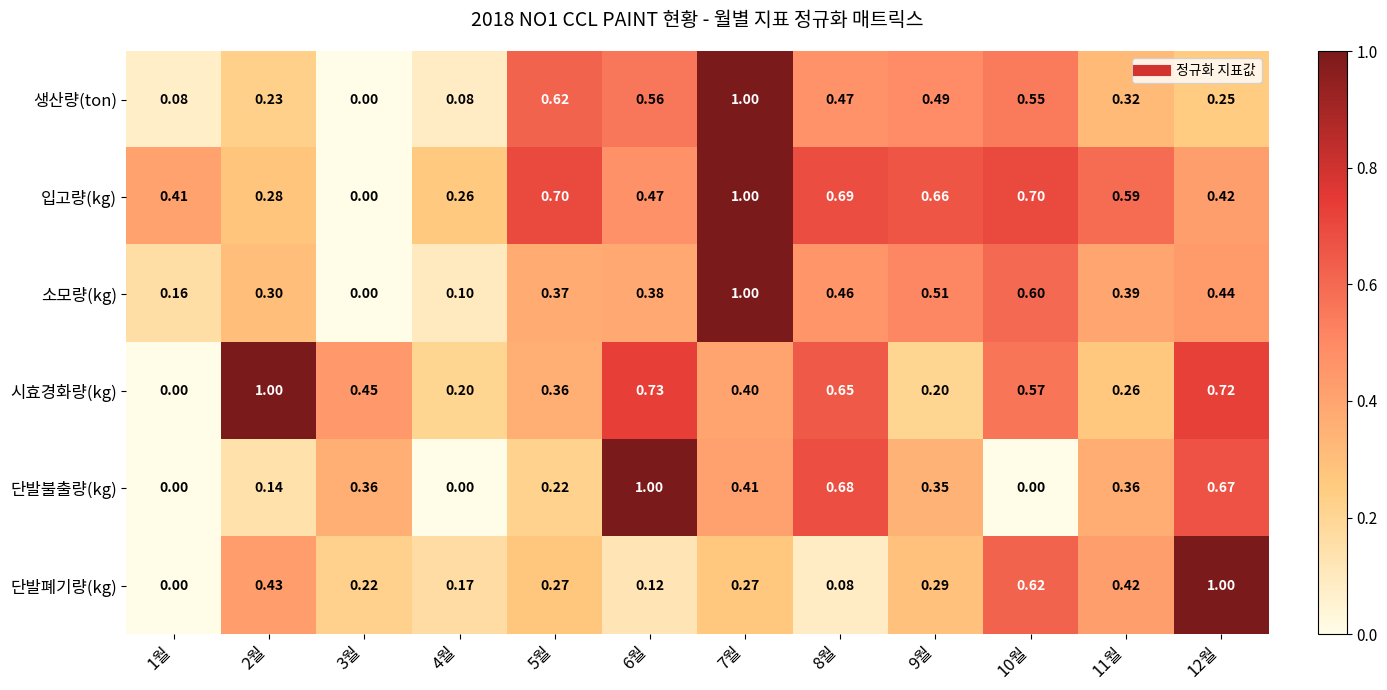

At 10월, list the series in order from smallest to largest.

단발불출량(kg), 생산량(ton), 시효경화량(kg), 소모량(kg), 단발폐기량(kg), 입고량(kg)